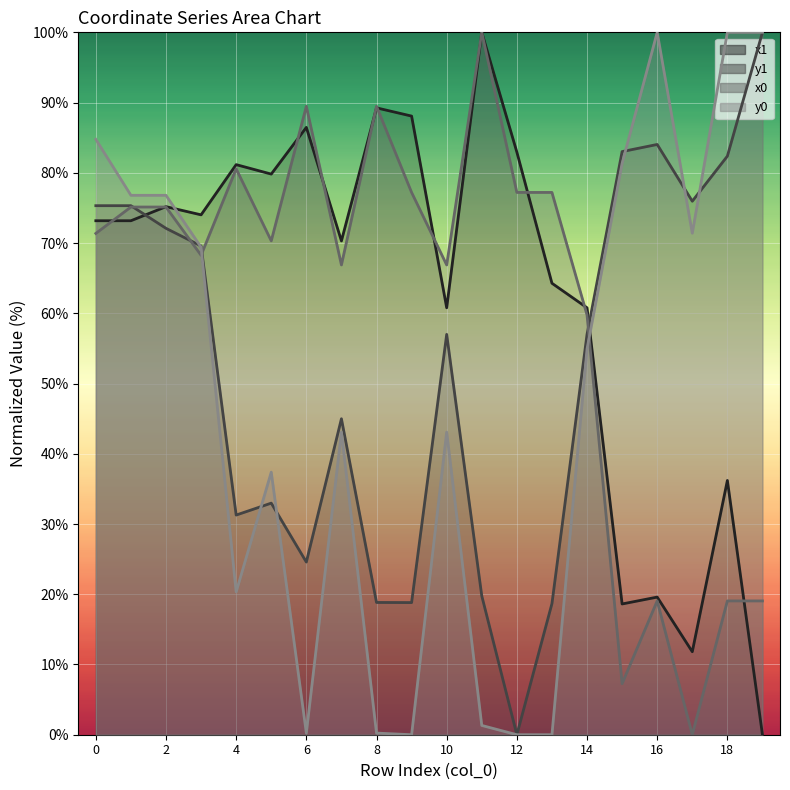

Which category has the highest value in the x1 (line) series?

11